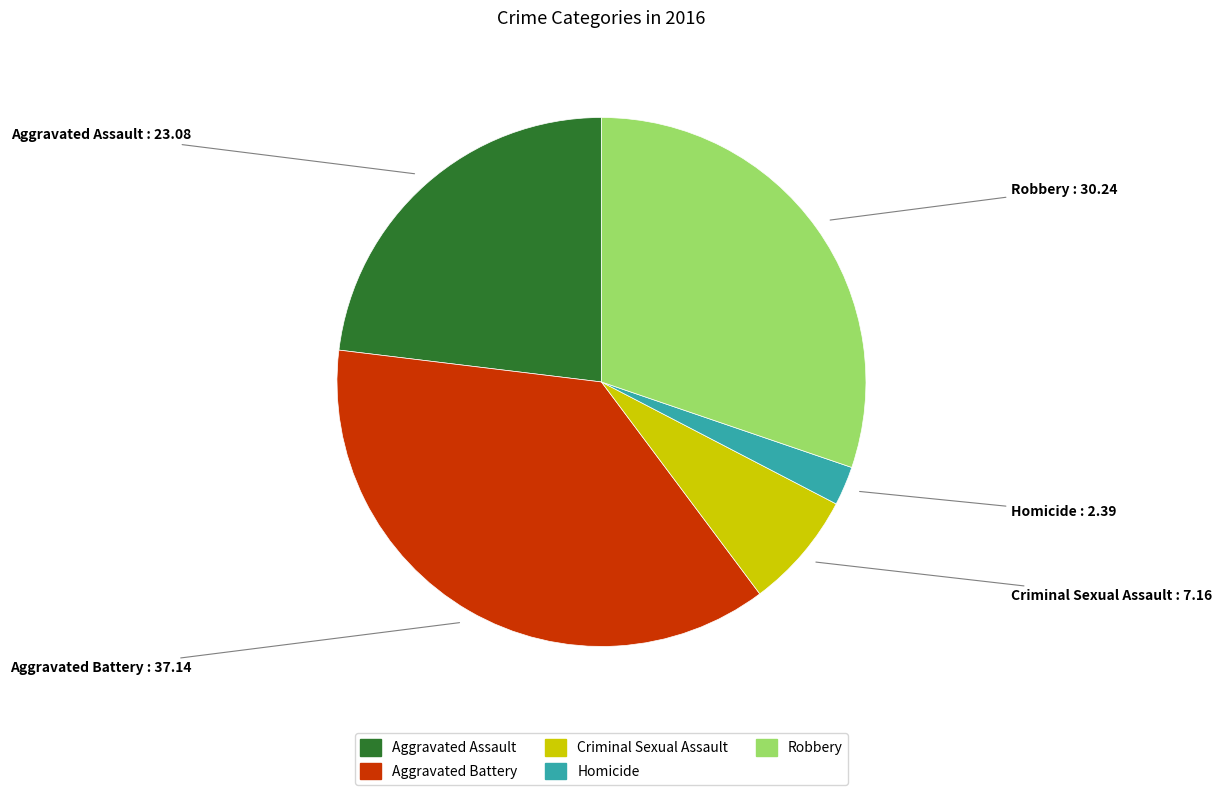

Which category has the smallest portion of the pie?

Homicide